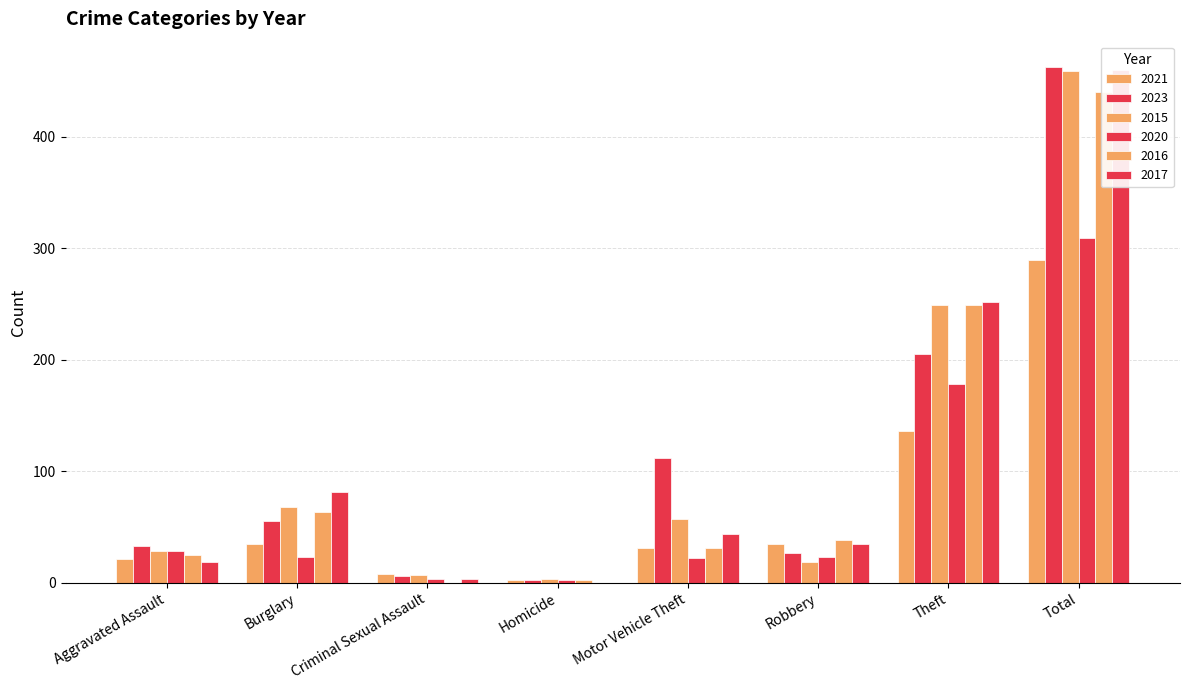

What is the label of the 6th bar from the right?

Criminal Sexual Assault